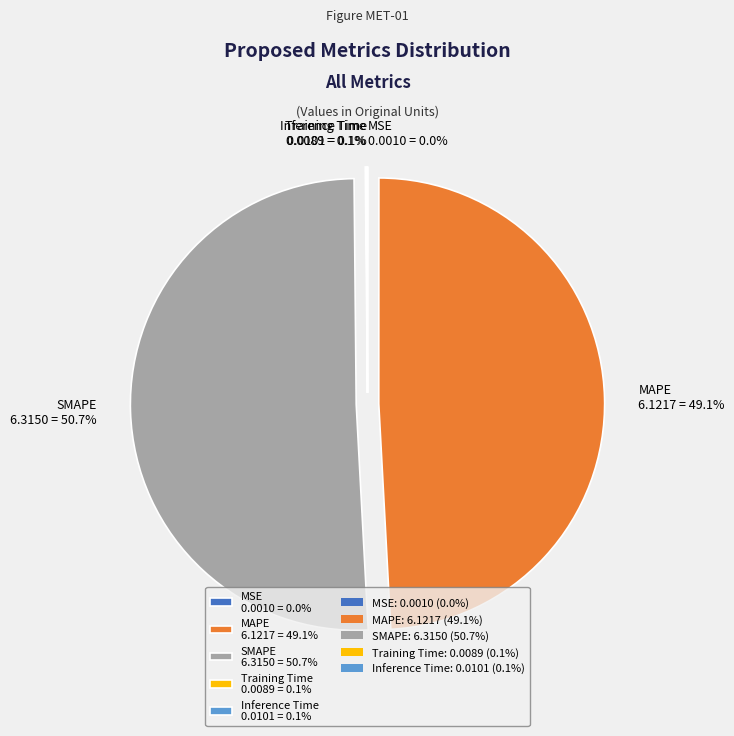

What is the majority slice?

SMAPE